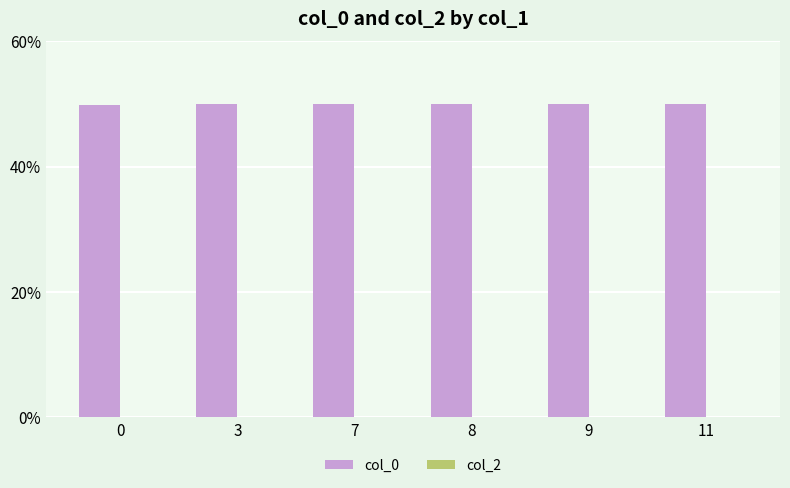

The value at 7 is 50.0. True or false?

True